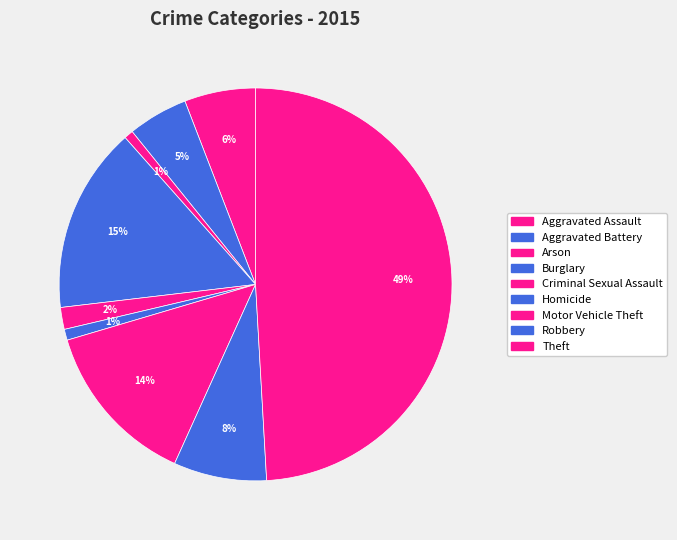

How many segments does this pie chart have?

9